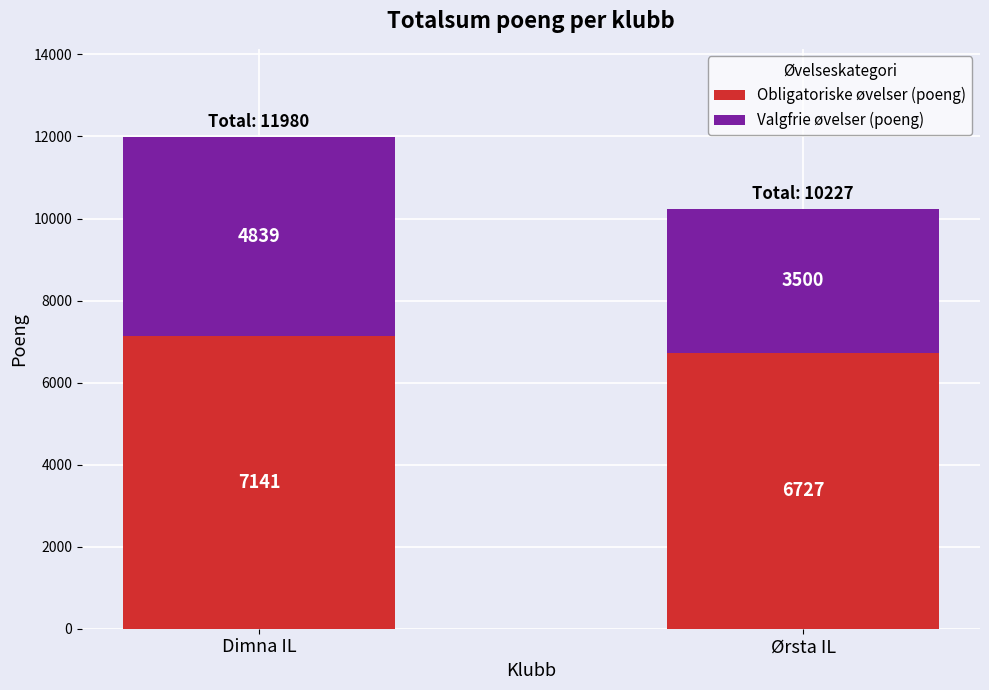

Rank the categories by Obligatoriske øvelser (poeng) value from lowest to highest.

Ørsta IL, Dimna IL